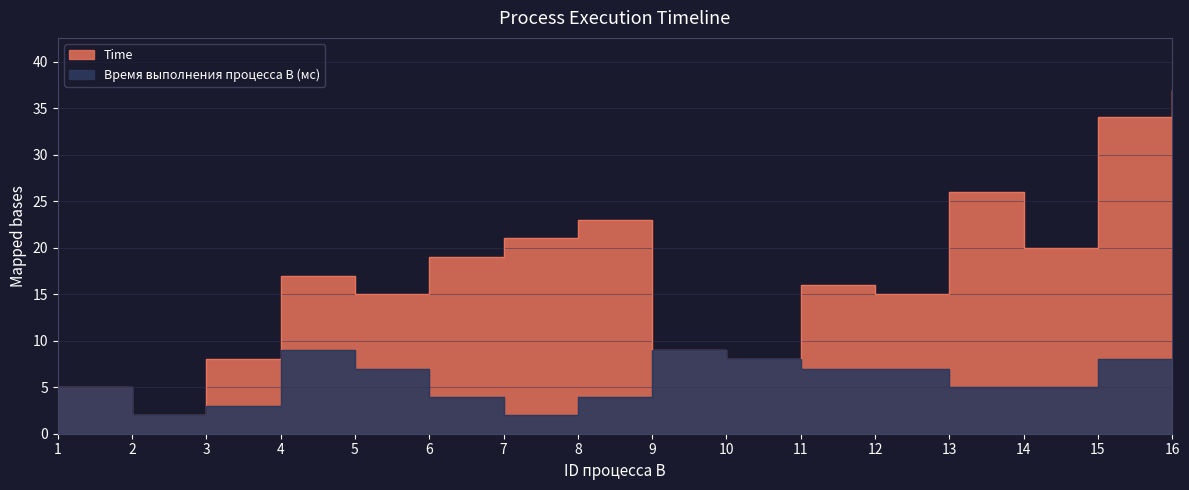

What is the difference between the maximum and minimum values in the Time series?

35